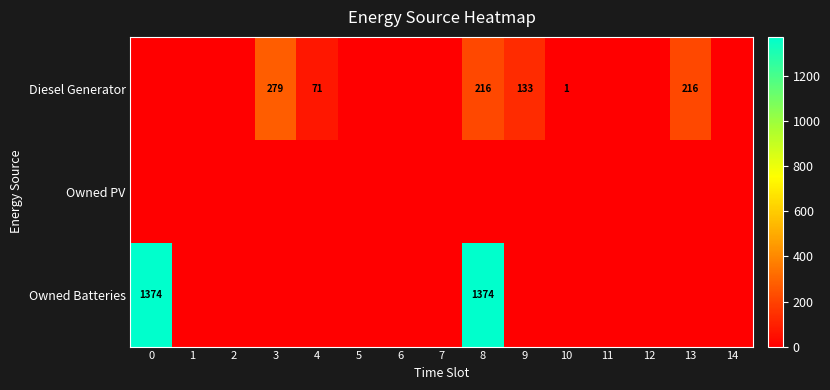

True or false: Diesel Generator has a value of 216 at 8.

True